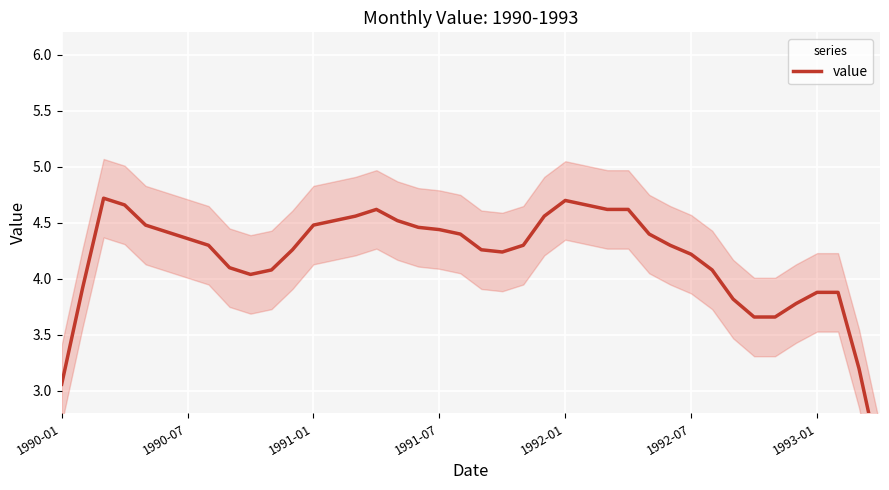

Which category has the lowest value across all series?

39